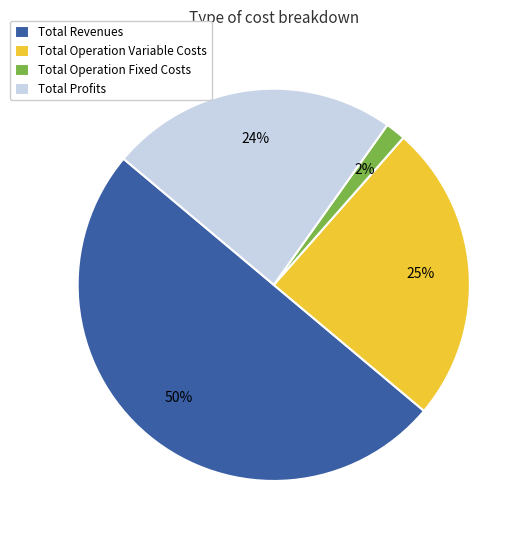

How many segments does this pie chart have?

4